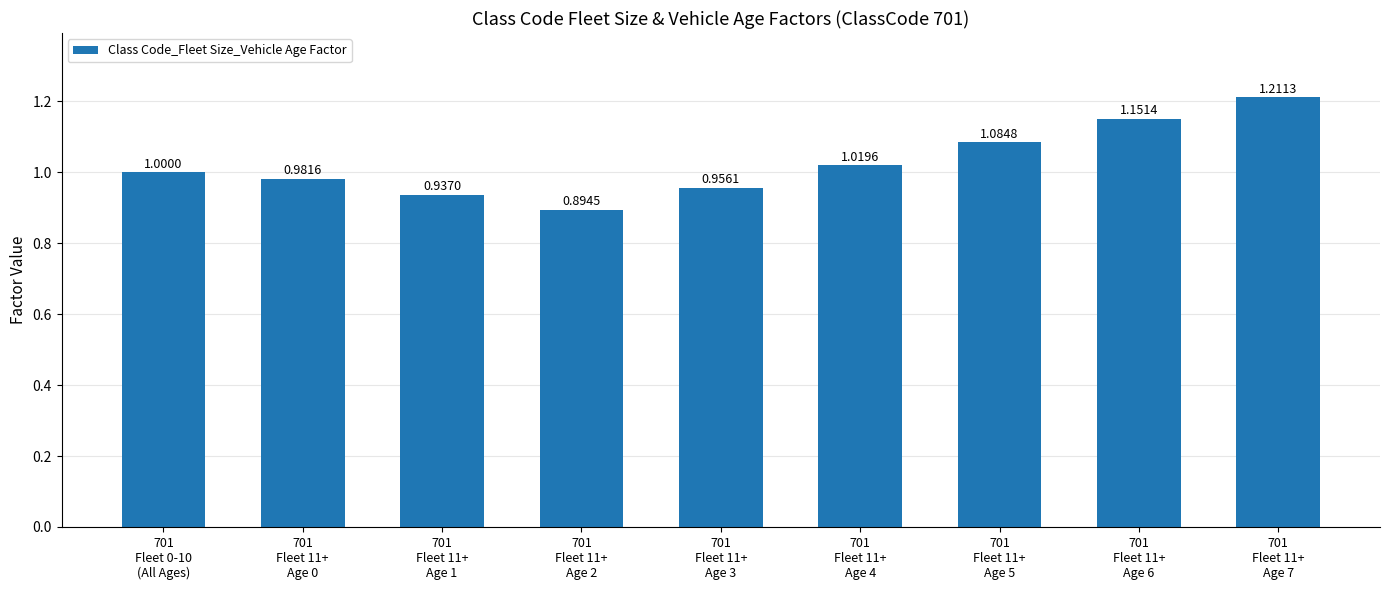

What is the difference between the maximum and second lowest values?

0.3